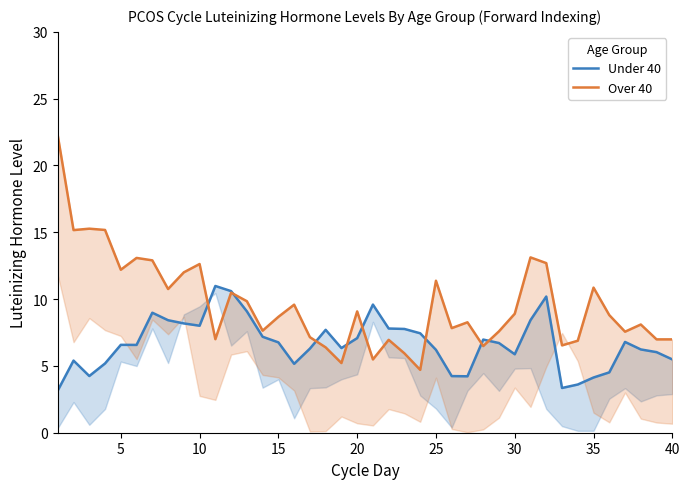

True or false: lambda.1 (Under 40) has more than 2 points higher than both neighbors.

True